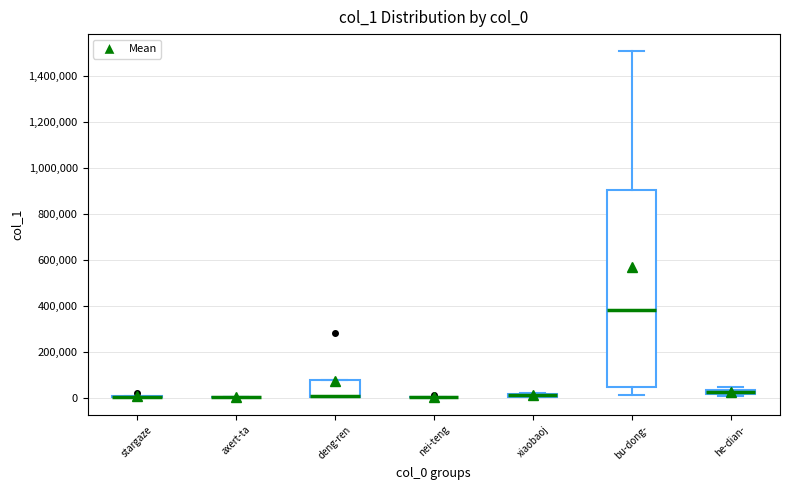

Which box is the tallest, from its lower edge to its upper edge?

bu-dong-